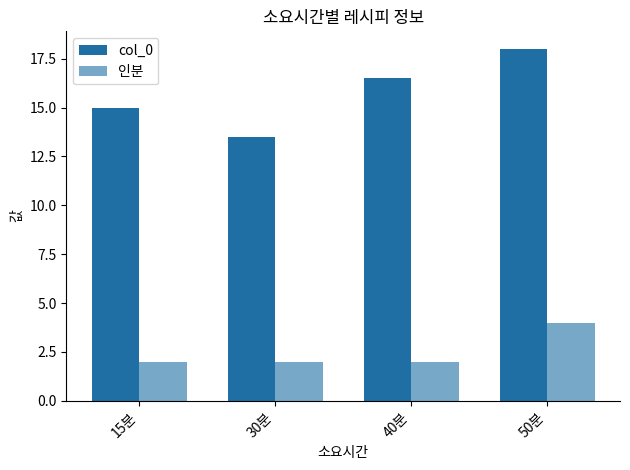

How many bars are there in each group?

2